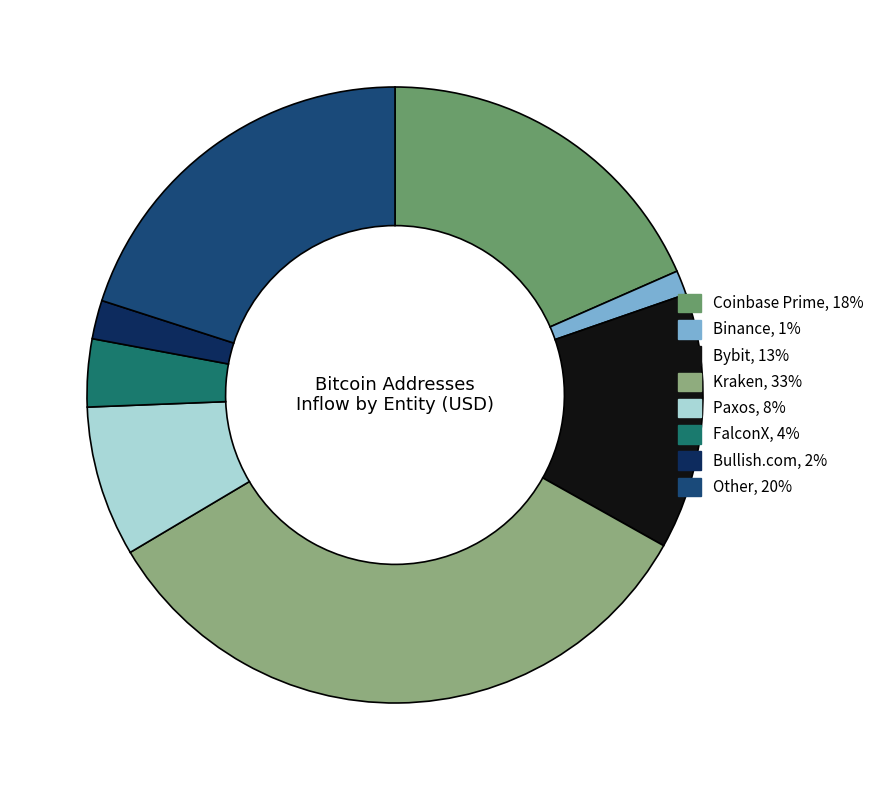

Is there a majority slice in this chart?

No